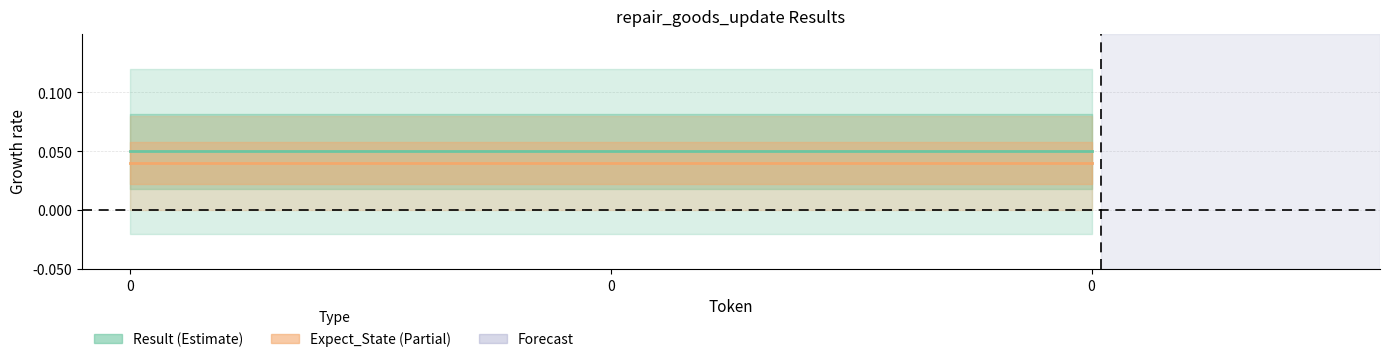

What is the total value across all series at 0?

0.1